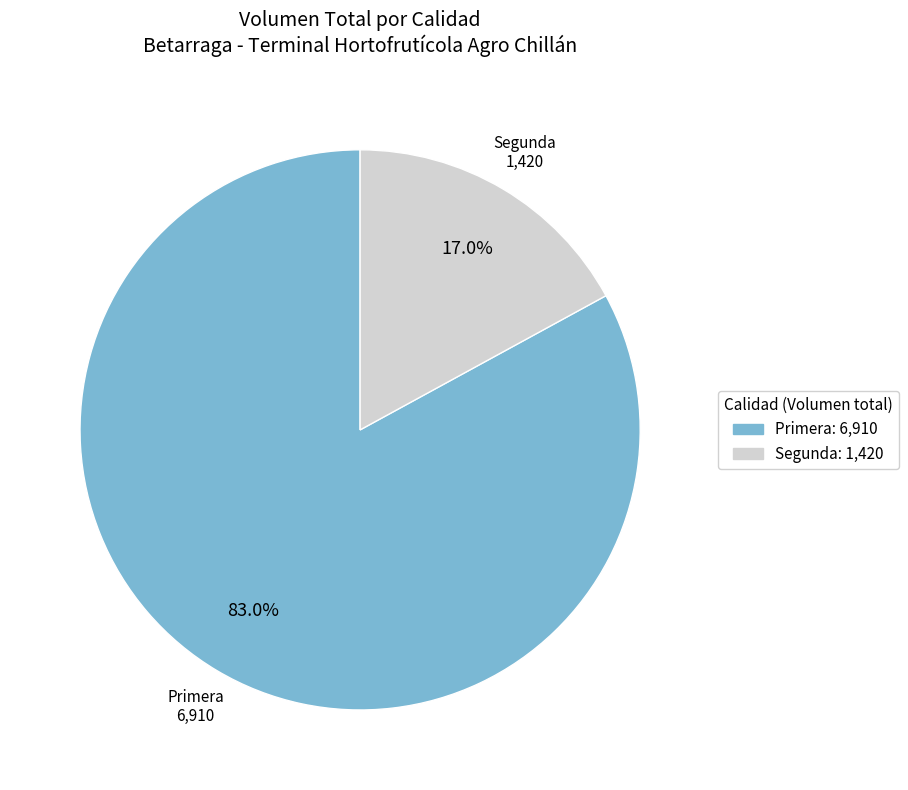

What is the smallest slice in the pie chart?

Segunda: 1,420